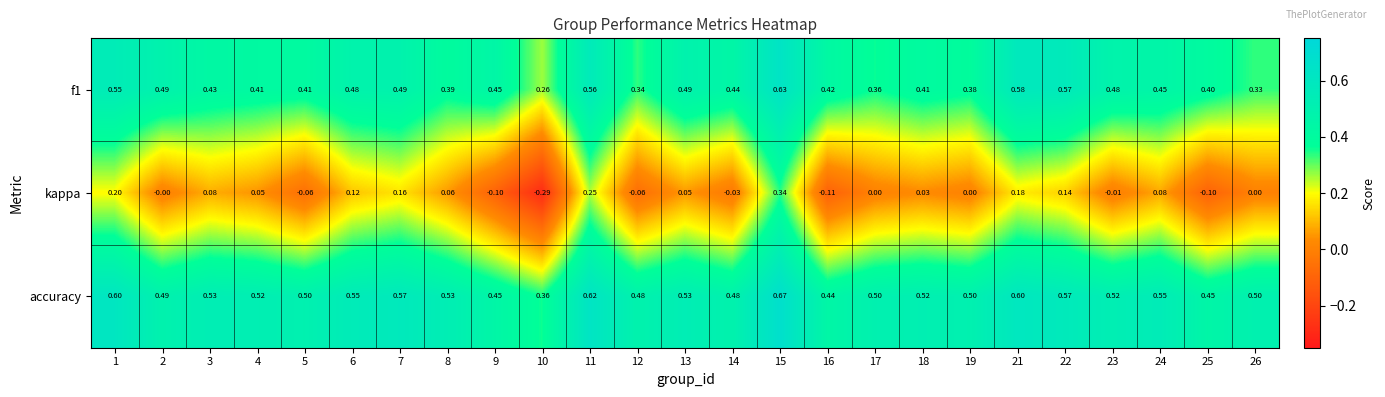

Is the value of accuracy at 17 greater than the value of f1 at 9?

Yes